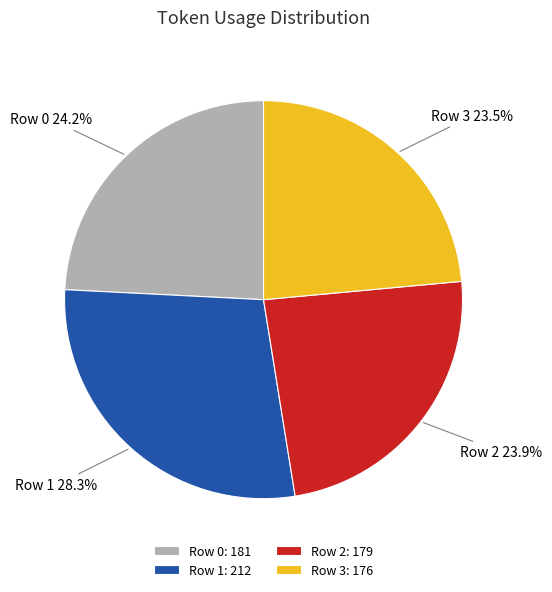

Is there any slice that represents more than half of the pie?

No